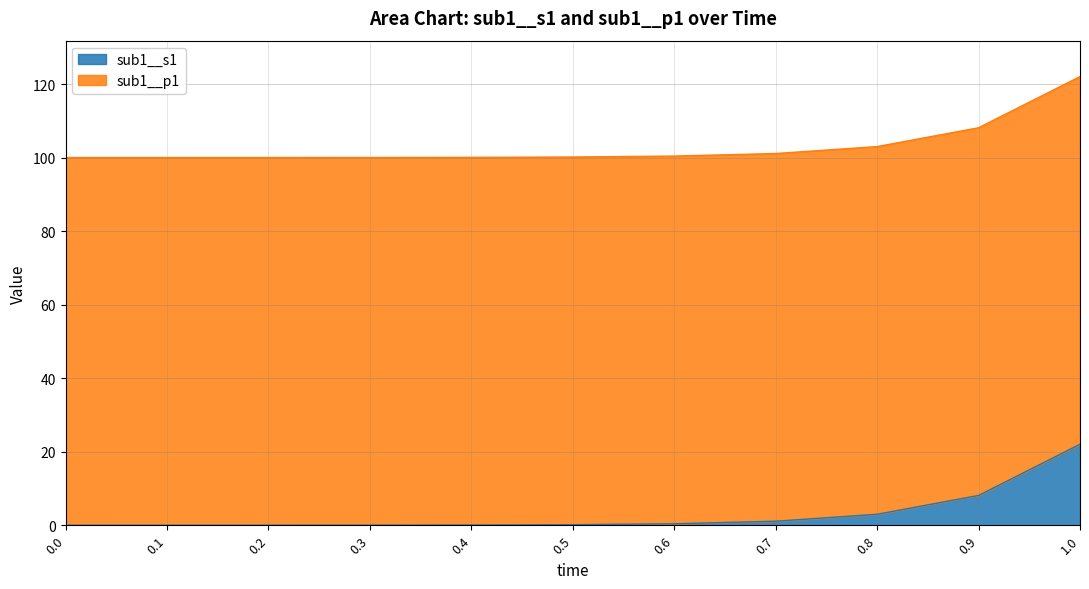

Where is the data nearest to the value 11?

0.9